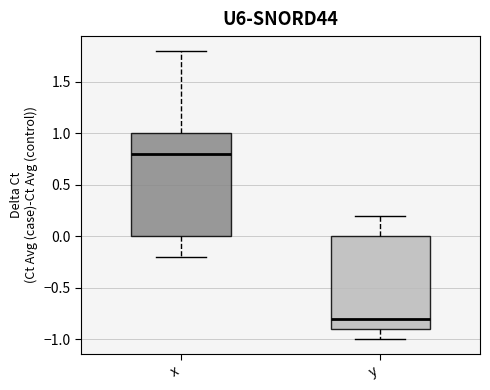

Reading left to right, read every box against the y-axis: the position of its median line, the range the box covers, and the ends of its whiskers. The values are not printed on the chart, so give them approximately, as read against the axis.

x: median 0.8, box 0.0 to 1.0, whiskers -0.2 to 1.8
y: median -0.8, box -0.9 to 0.0, whiskers -1.0 to 0.2